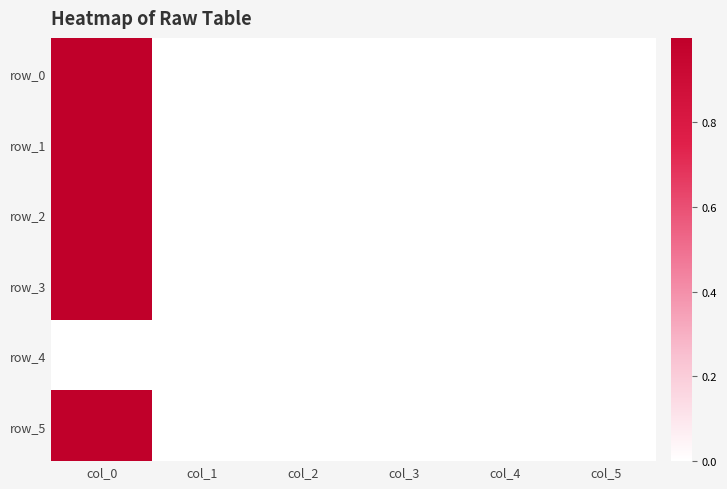

At which label is row_3 closest to 0?

col_1